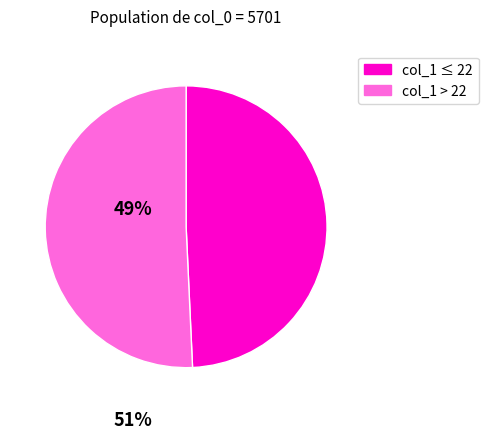

Is there any slice that represents more than half of the pie?

Yes